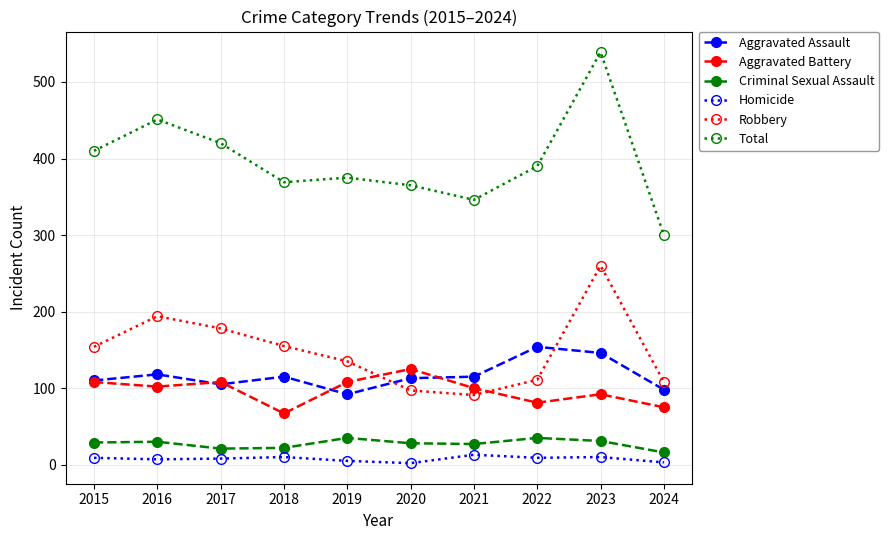

What is the value of the Aggravated Assault point at the 2nd from the left?

118